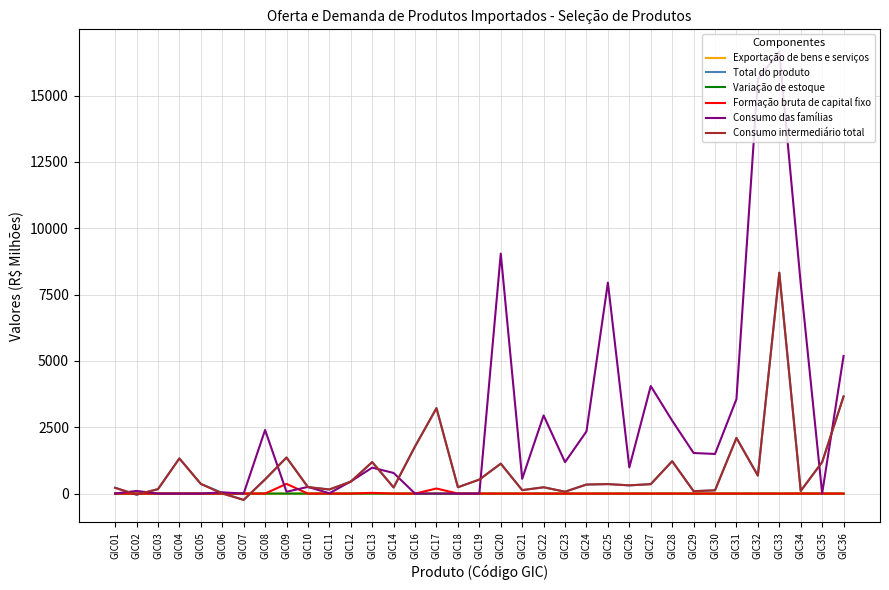

At which category is the sum across all series the highest?

GIC33